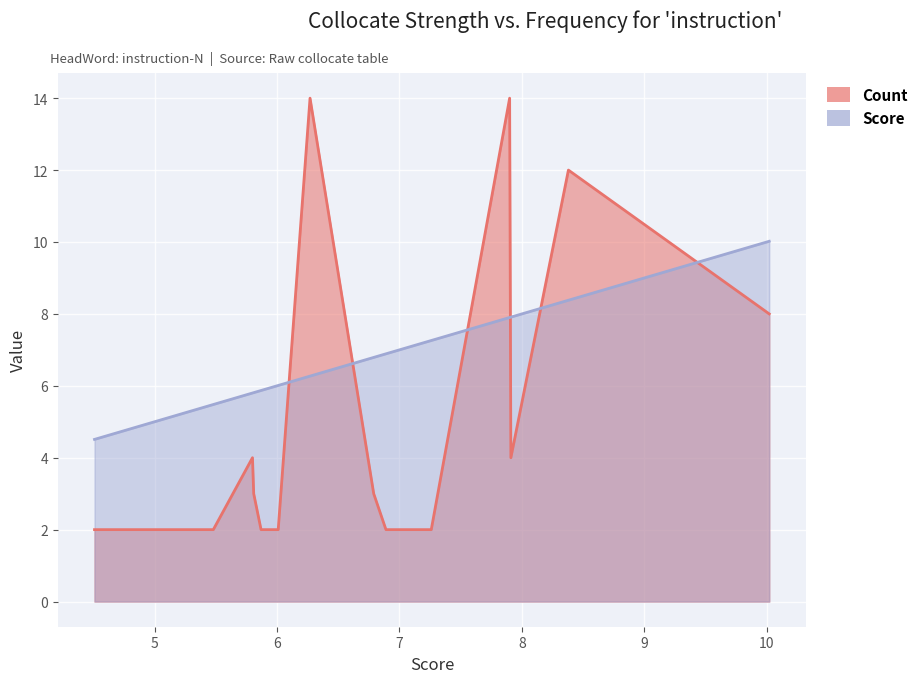

How many series are shown in this chart?

2